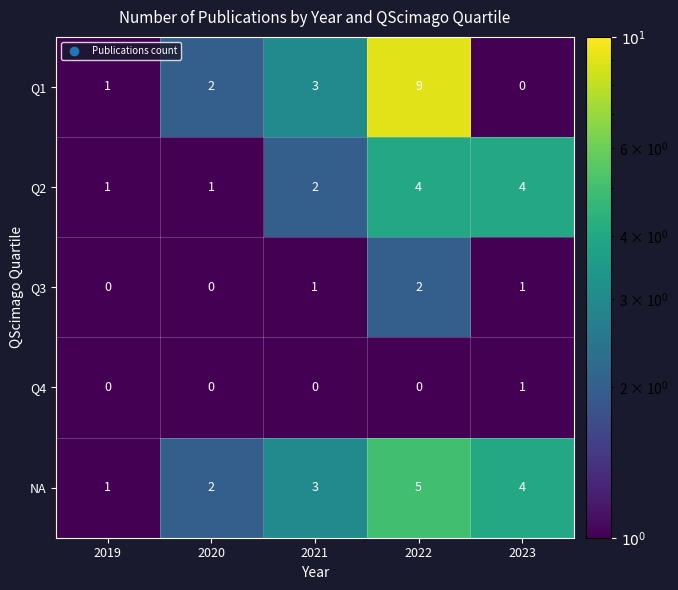

What is the average value of the NA series?

3